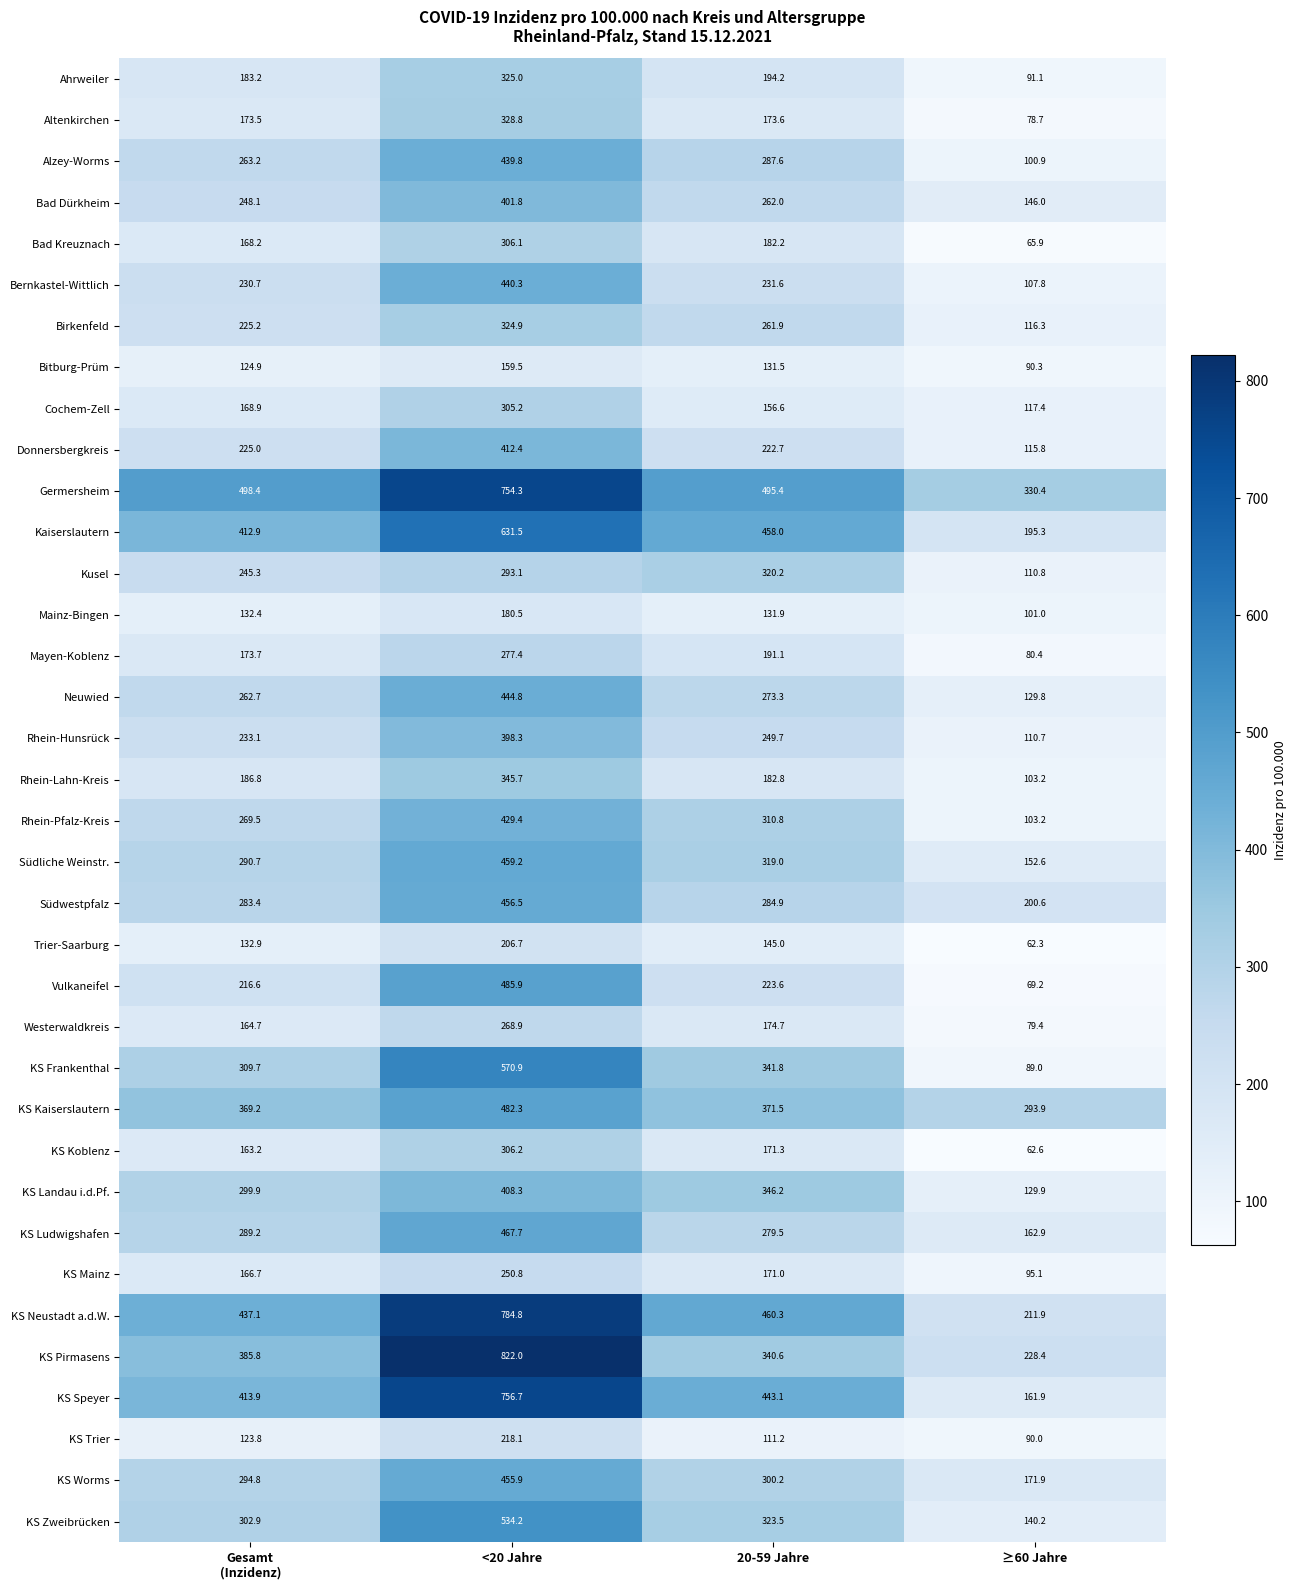

At which category is the sum across all series the highest?

<20 Jahre